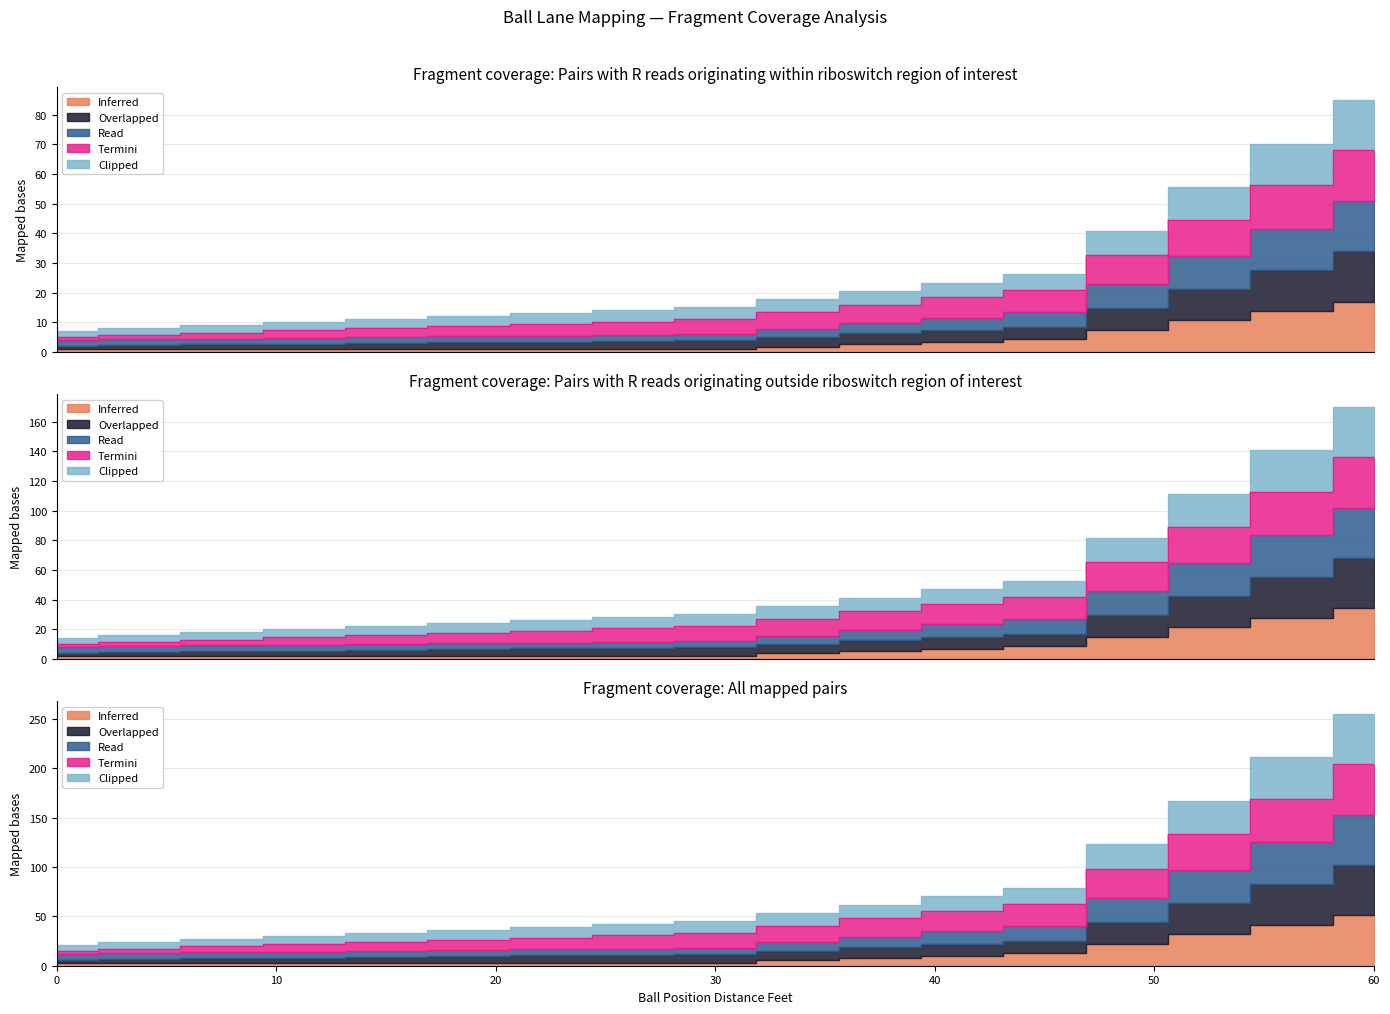

True or false: Inferred has more than 2 interior local peaks.

False